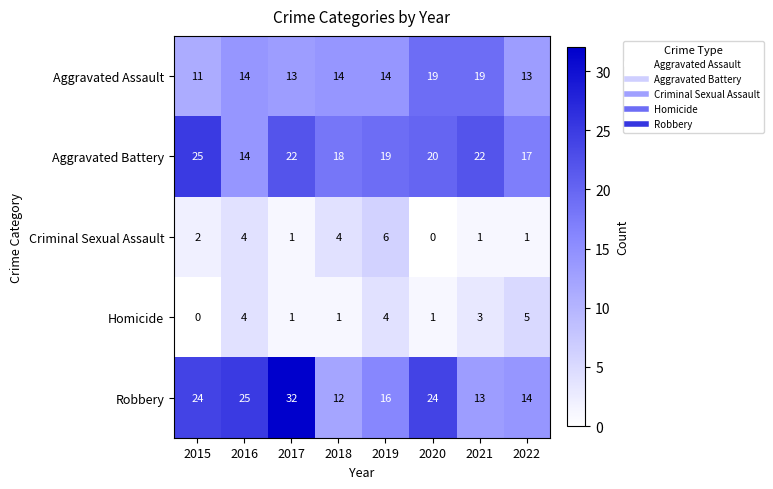

How many categories are shown in the chart?

8